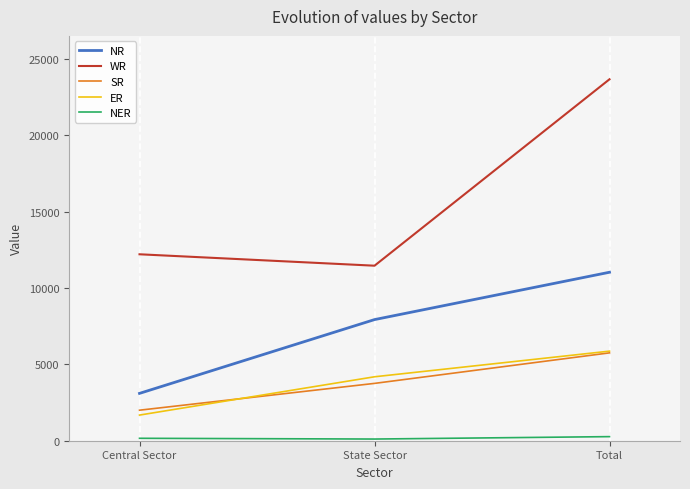

What is the average value of the WR series?

15787